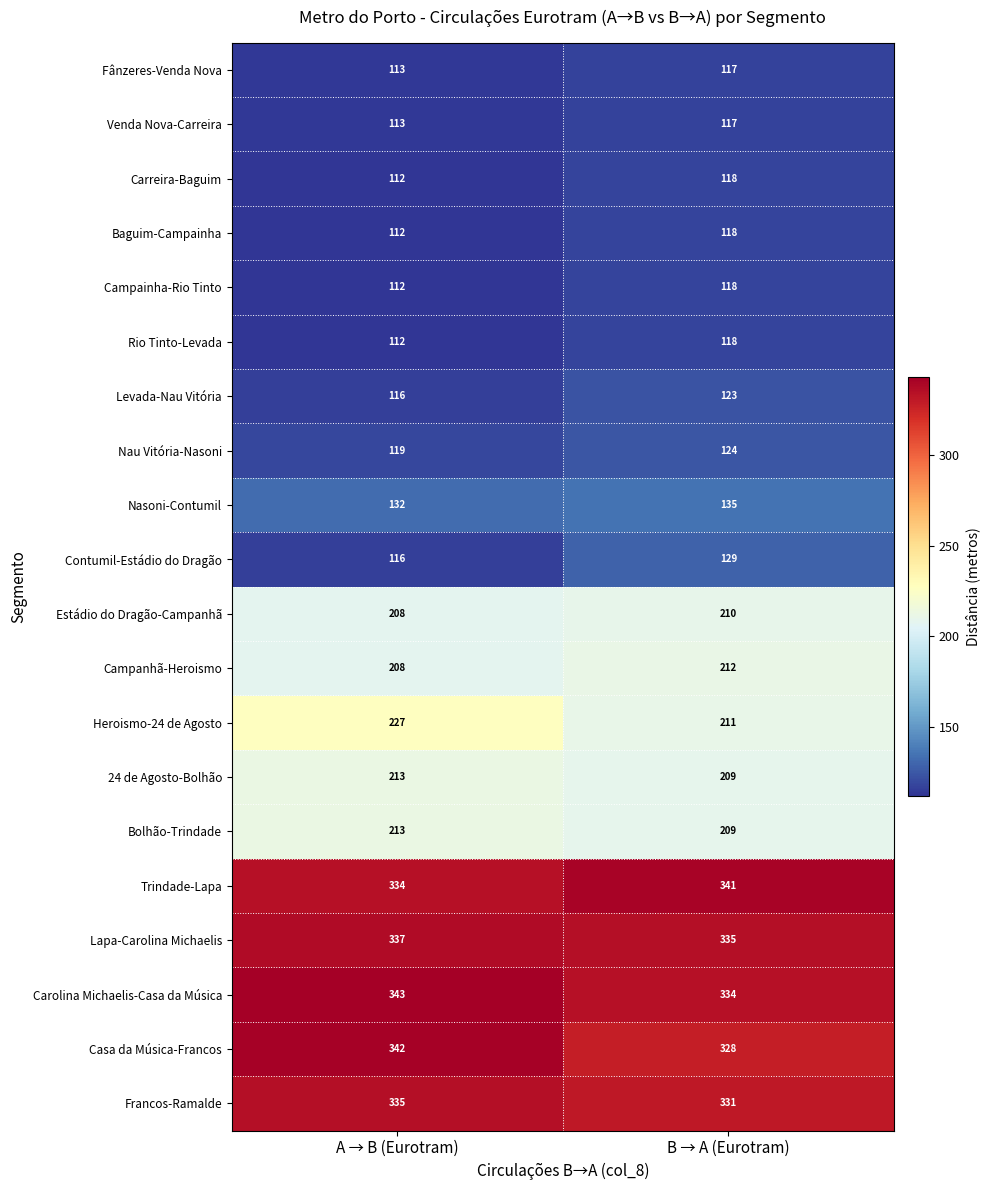

What is the difference between the Contumil-Estádio do Dragão values at A → B (Eurotram) and B → A (Eurotram)?

13